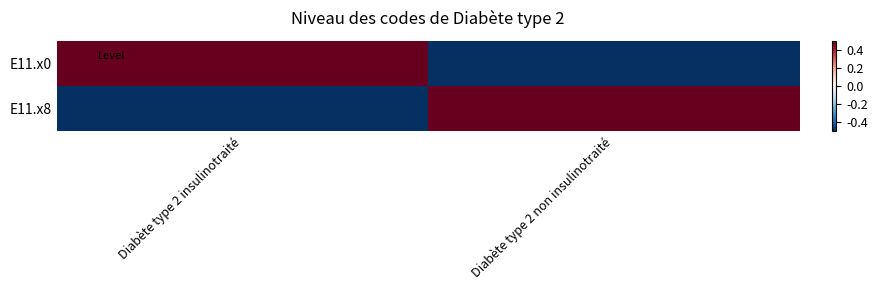

Reading left to right, what are all the values shown in this chart?

E11.x0: Diabète type 2 insulinotraité=0.5	Diabète type 2 non insulinotraité=-0.5
E11.x8: Diabète type 2 insulinotraité=-0.5	Diabète type 2 non insulinotraité=0.5